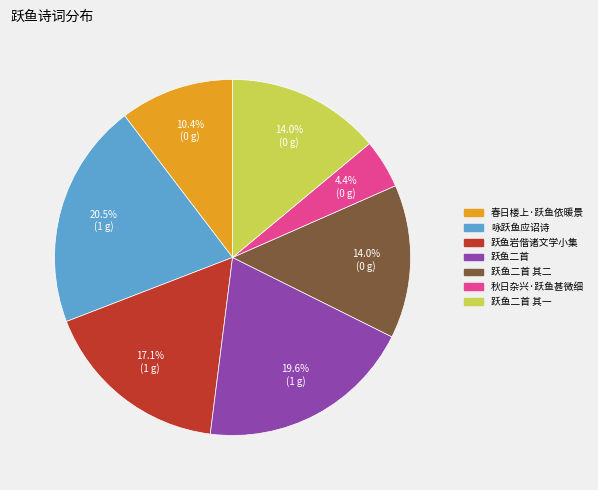

Does 跃鱼二首 其一 account for over 50% of the chart?

No